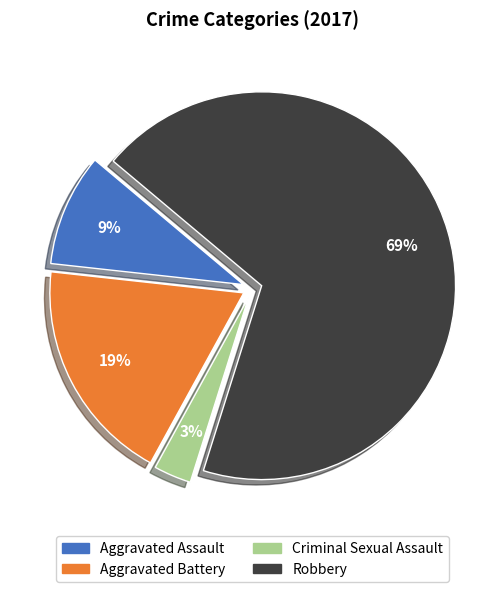

Rank the categories by value from highest to lowest.

Robbery, Aggravated Battery, Aggravated Assault, Criminal Sexual Assault